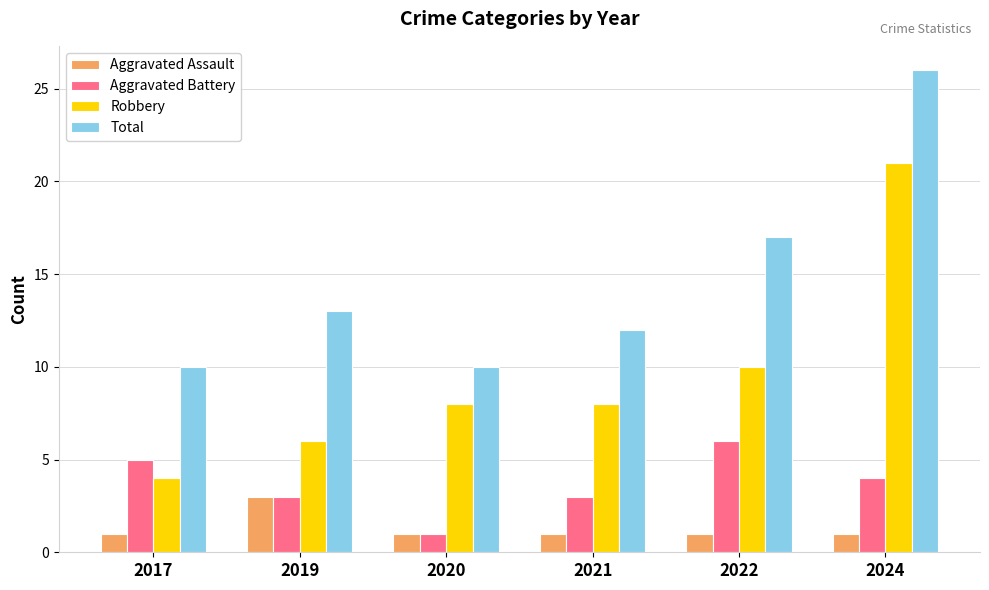

Is it true that Robbery equals 8 at 2021?

True